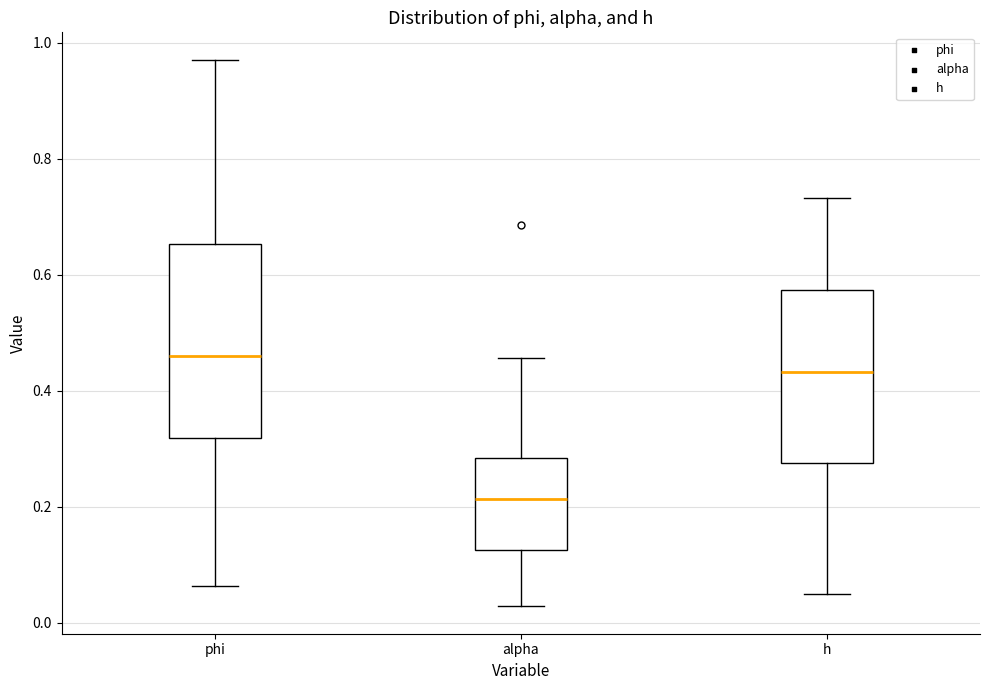

Which box has the highest median line?

phi